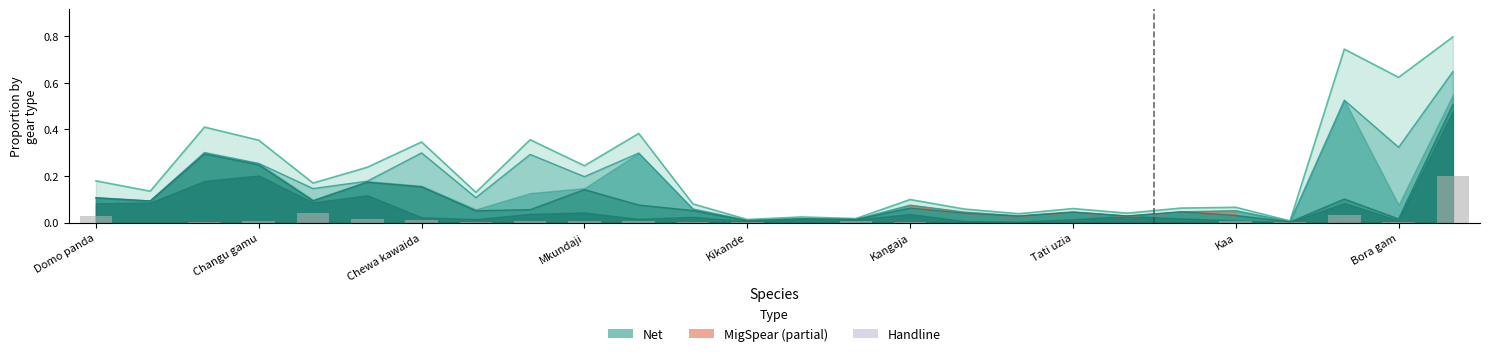

What position from the right is Tati uzia?

8